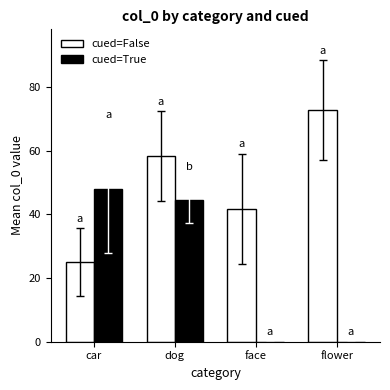

Reading left to right, what are all the values shown in this chart?

cued=False: 25.0	58.4	41.7	72.8
cued=True: 48.0	44.6	0.0	0.0